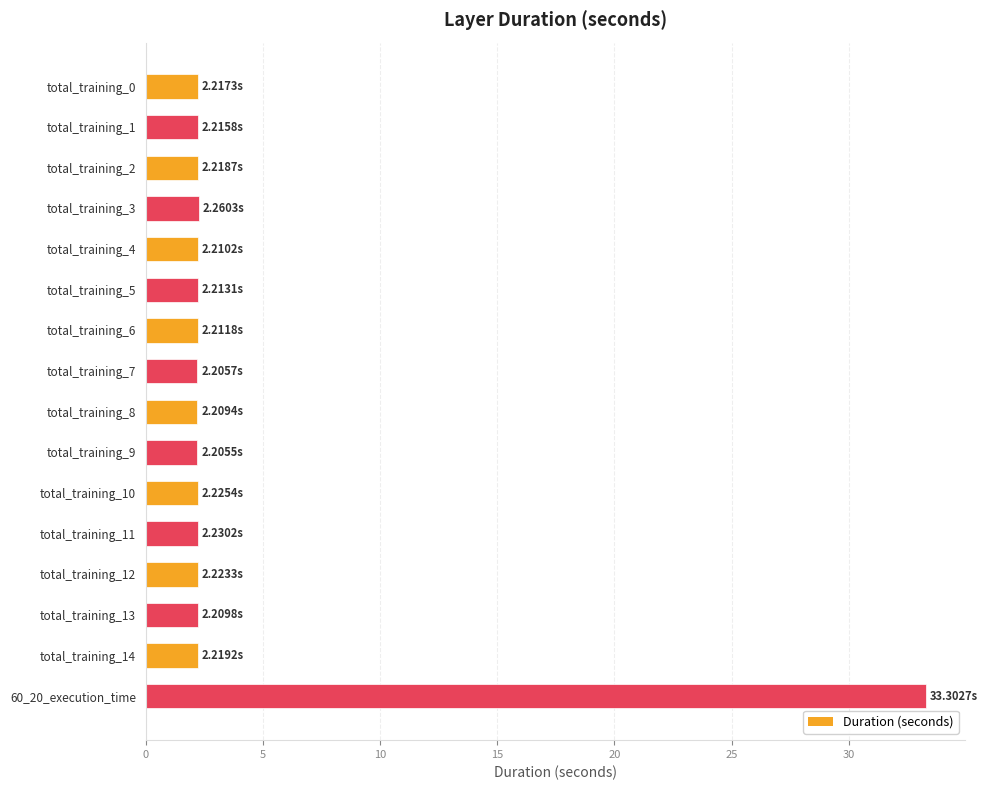

What is the difference between the values at total_training_8 and 60_20_execution_time?

31.1